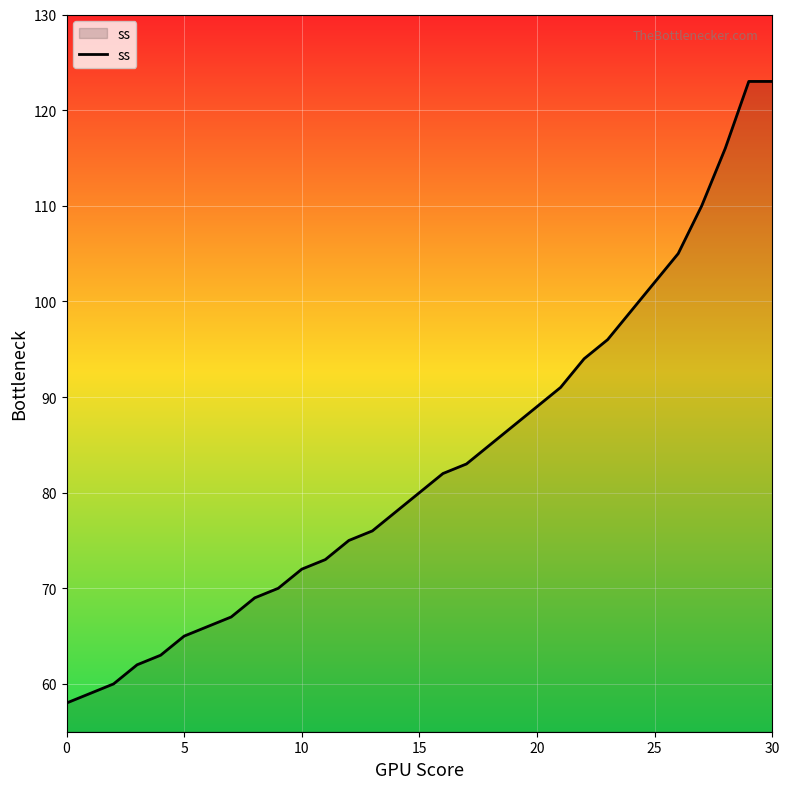

What is the maximum value shown in the chart?

123